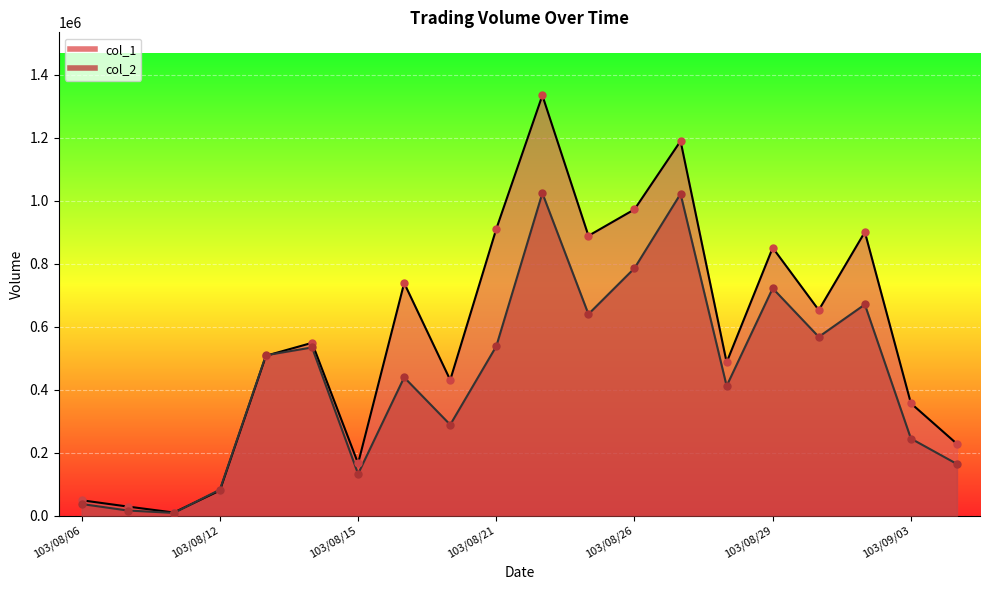

Which series has the largest total across all categories?

col_1